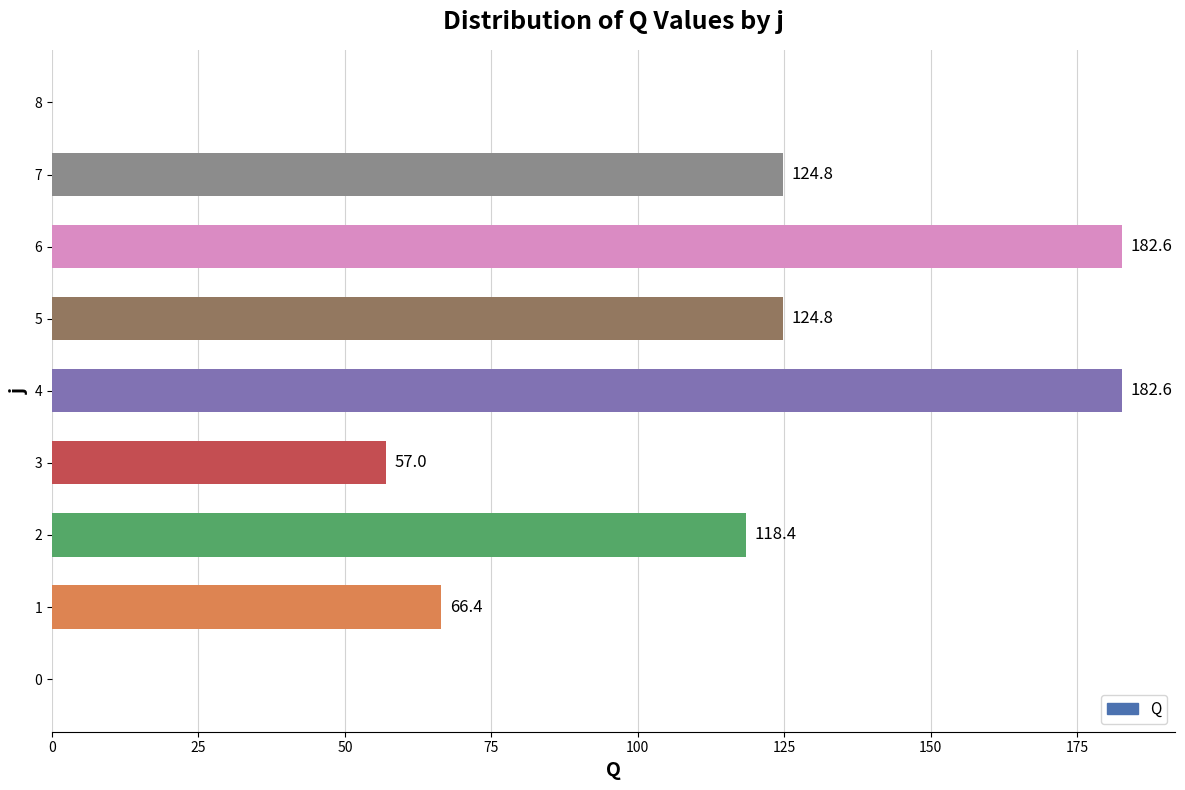

What is the average value?

95.2